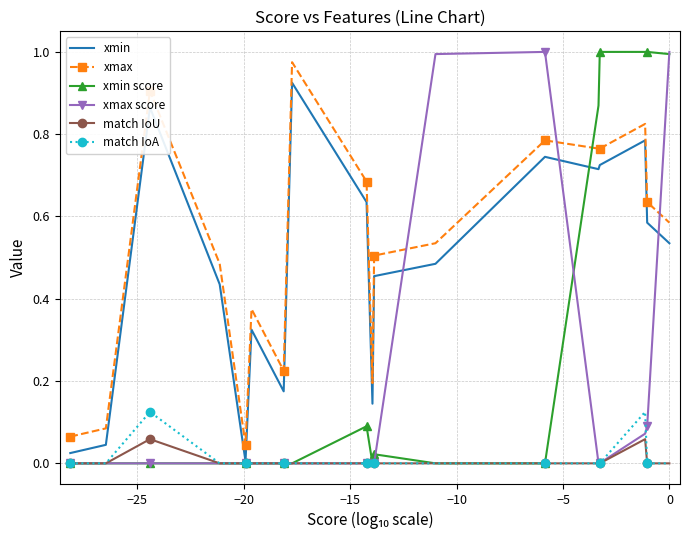

True or false: xmax score and xmin intersect in this chart.

True